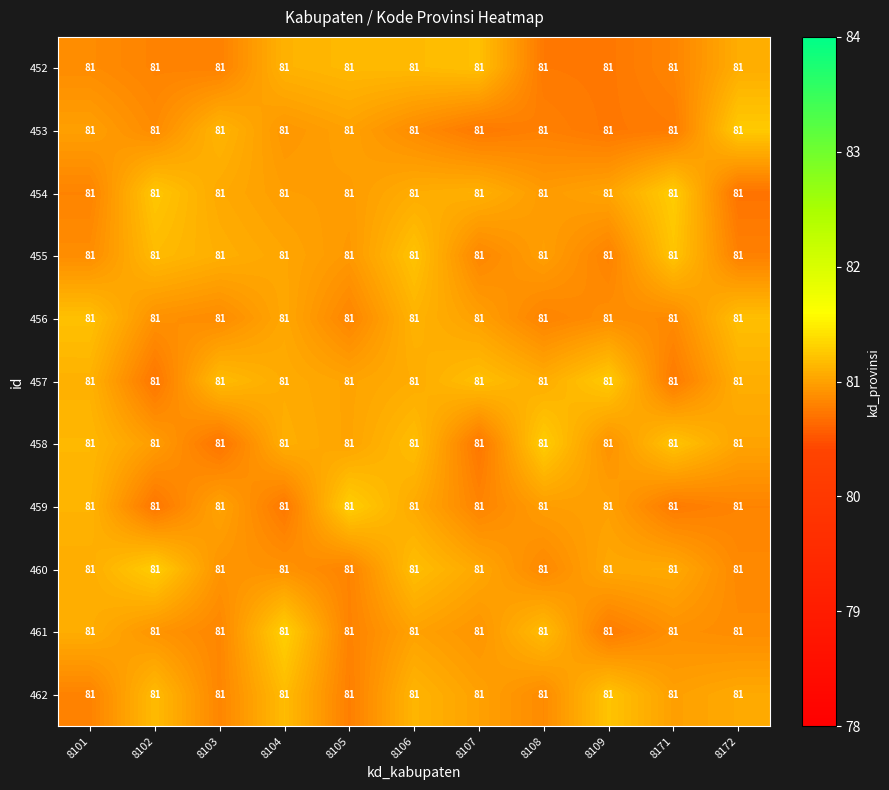

Reading right to left, transcribe all the data shown in this chart.

row_0: 8172=81.1	8171=80.8	8109=80.7	8108=80.7	8107=81.2	8106=81.2	8105=81.2	8104=81.1	8103=80.8	8102=80.8	8101=80.9
row_1: 8172=81.3	8171=80.8	8109=80.7	8108=80.8	8107=80.7	8106=80.9	8105=81.0	8104=80.9	8103=81.1	8102=80.9	8101=81.0
row_2: 8172=80.7	8171=81.3	8109=81.0	8108=81.0	8107=81.1	8106=81.1	8105=81.0	8104=81.0	8103=81.1	8102=81.2	8101=80.8
row_3: 8172=80.8	8171=81.2	8109=80.8	8108=81.0	8107=80.8	8106=81.2	8105=80.9	8104=81.0	8103=81.1	8102=81.2	8101=80.9
row_4: 8172=81.2	8171=80.9	8109=80.9	8108=80.8	8107=81.0	8106=81.1	8105=80.8	8104=81.0	8103=80.9	8102=80.9	8101=81.2
row_5: 8172=81.1	8171=80.8	8109=81.3	8108=81.1	8107=81.2	8106=81.1	8105=81.0	8104=81.1	8103=81.2	8102=80.7	8101=81.1
row_6: 8172=81.0	8171=81.2	8109=80.9	8108=81.3	8107=80.7	8106=81.2	8105=81.0	8104=81.1	8103=80.7	8102=81.0	8101=81.1
row_7: 8172=80.8	8171=80.8	8109=81.0	8108=81.0	8107=80.8	8106=81.1	8105=81.3	8104=80.7	8103=81.0	8102=80.7	8101=81.1
row_8: 8172=80.8	8171=81.1	8109=81.0	8108=80.8	8107=81.0	8106=81.2	8105=80.8	8104=80.9	8103=80.9	8102=81.3	8101=81.1
row_9: 8172=80.9	8171=80.9	8109=80.8	8108=81.2	8107=80.9	8106=81.0	8105=80.8	8104=81.3	8103=80.8	8102=80.9	8101=81.1
row_10: 8172=81.1	8171=81.0	8109=81.2	8108=80.9	8107=81.0	8106=81.1	8105=80.8	8104=81.2	8103=80.8	8102=81.2	8101=80.8